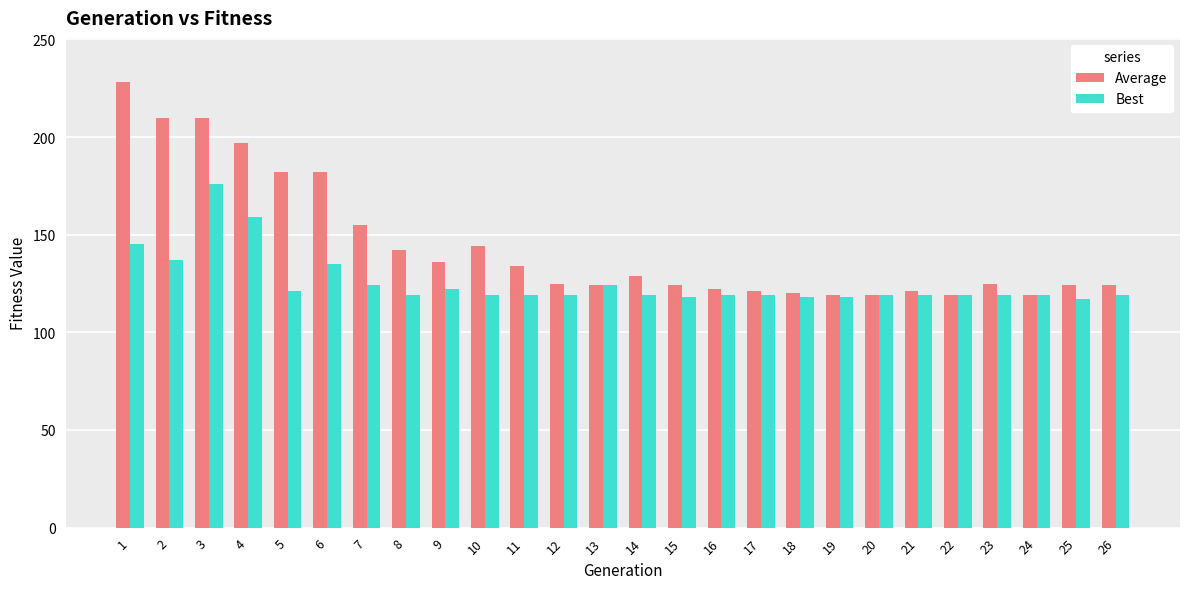

List the series in order of their overall mean, lowest first.

Best, Average